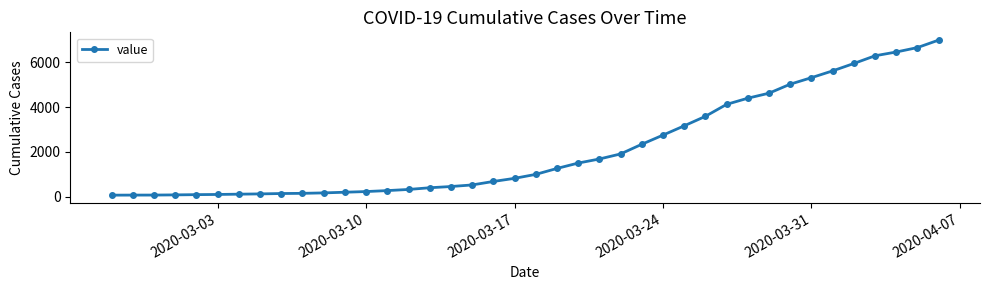

How many lines are shown in the chart?

1